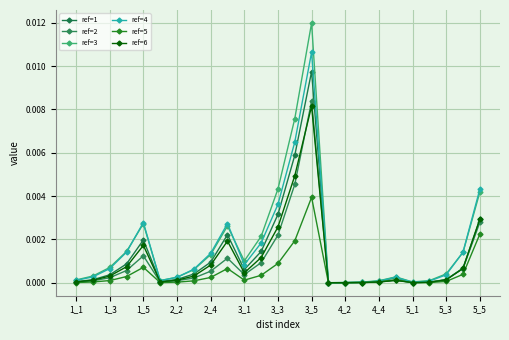

At which category is the sum across all series the highest?

3_5